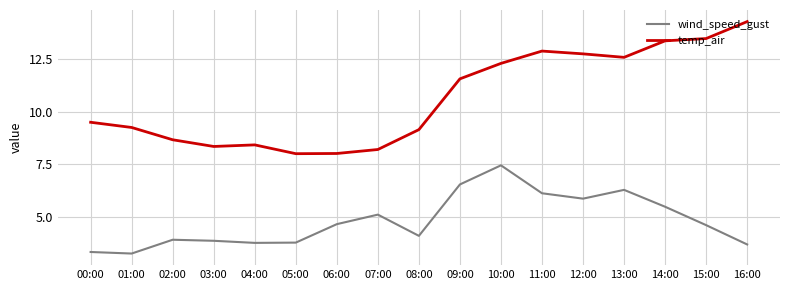

True or false: wind_speed_gust and temp_air cross at least once.

False